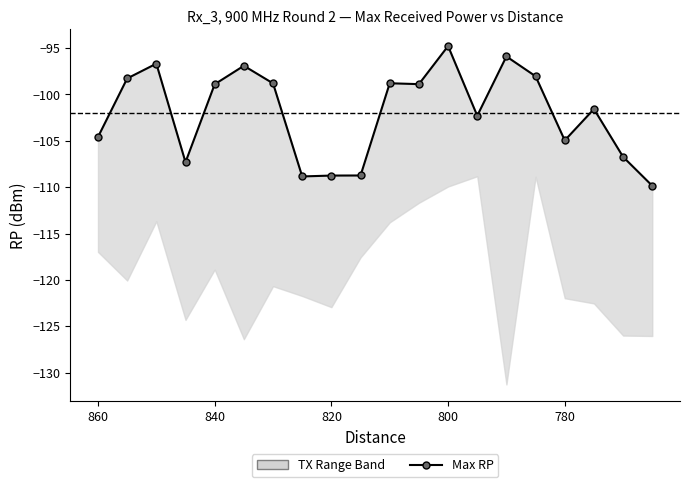

True or false: the data shows -50.8 at 820.

False